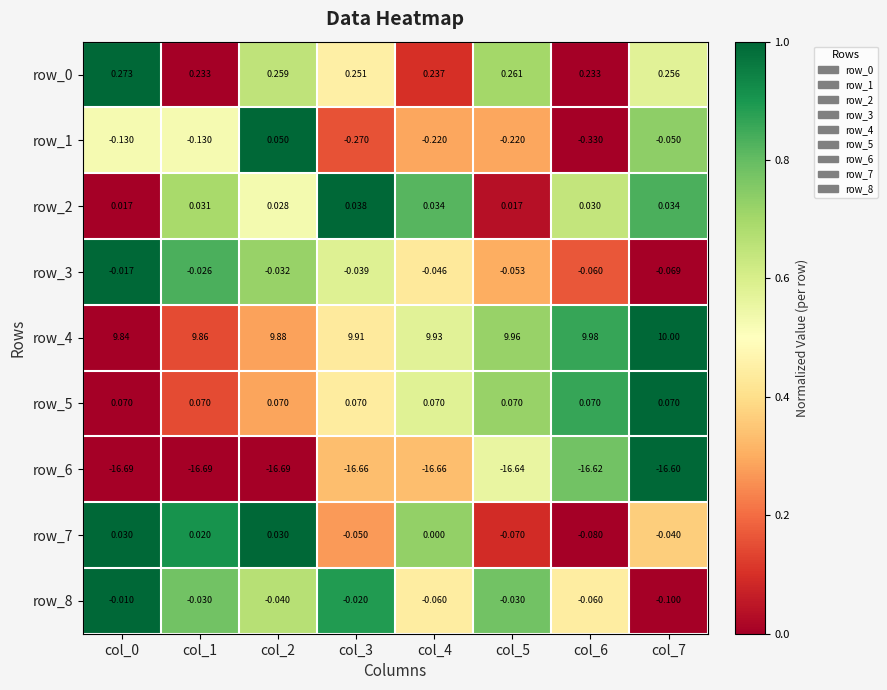

Which series has the largest total across all categories?

row_4